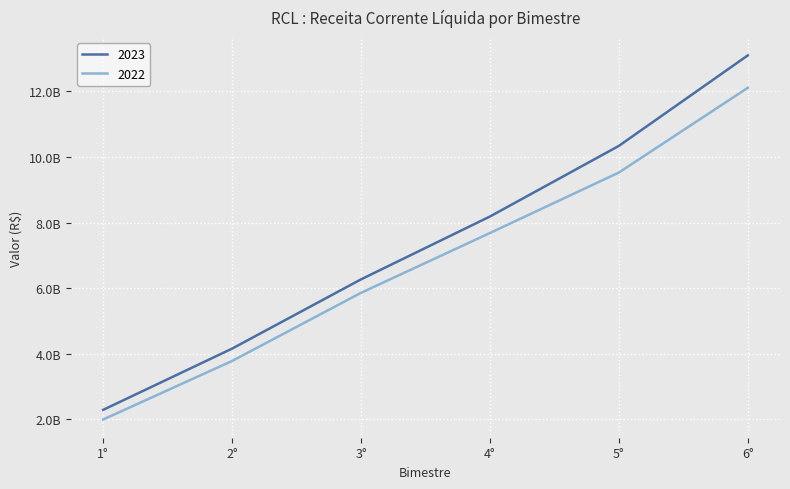

True or false: 2023 has a value of 3931145386.6 at 1°.

False